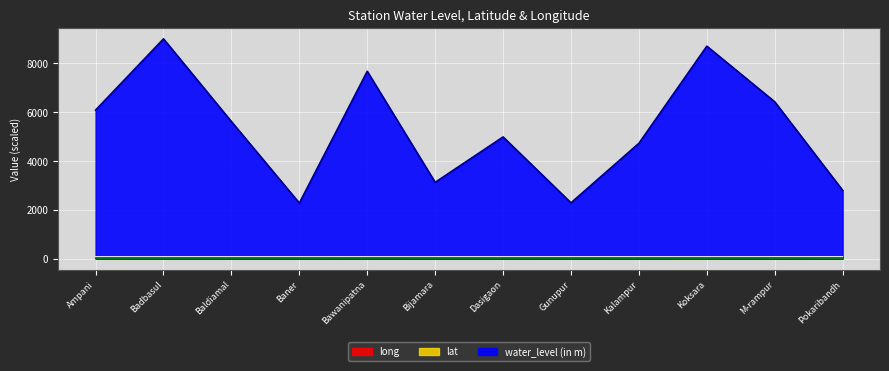

At which category does the chart reach its peak across all series?

Badbasul